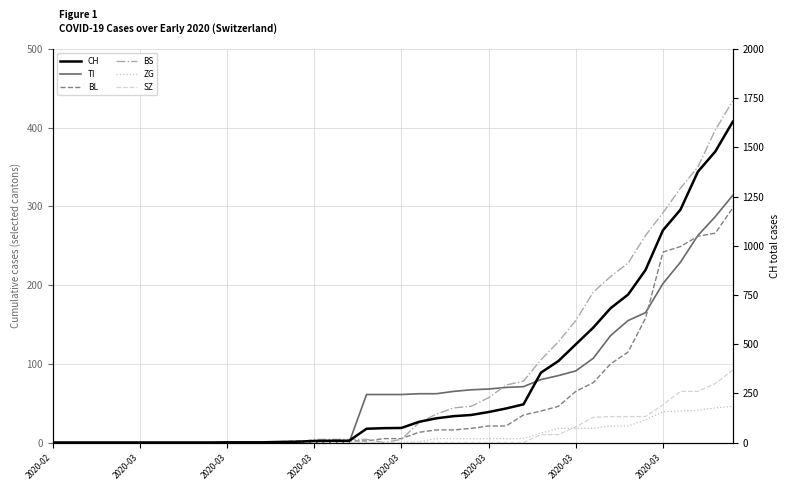

Rank the series by their maximum value, from highest to lowest.

CH, BS, TI, BL, SZ, ZG